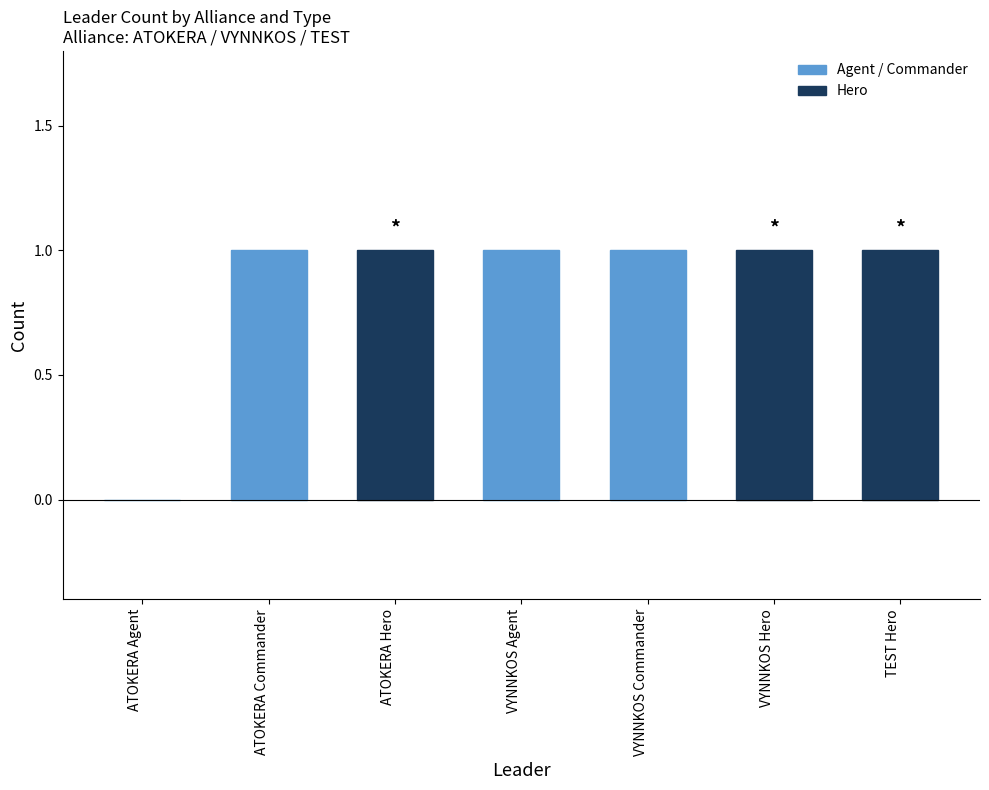

The value at TEST Hero is 1. True or false?

True